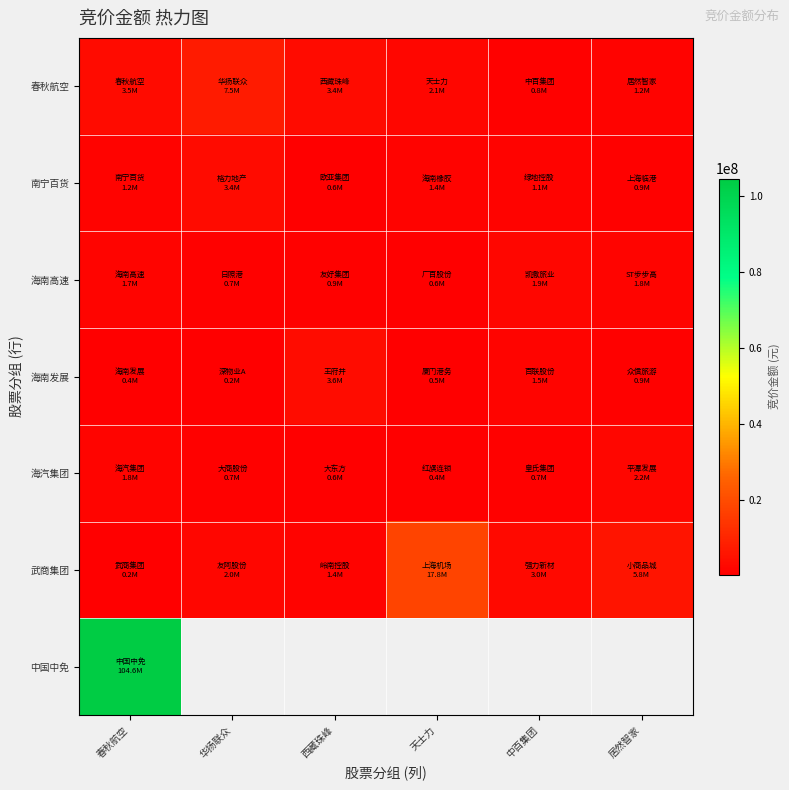

What is the sum of the 海南高速 values at 中百集团 and 西藏珠峰?

2869448.0